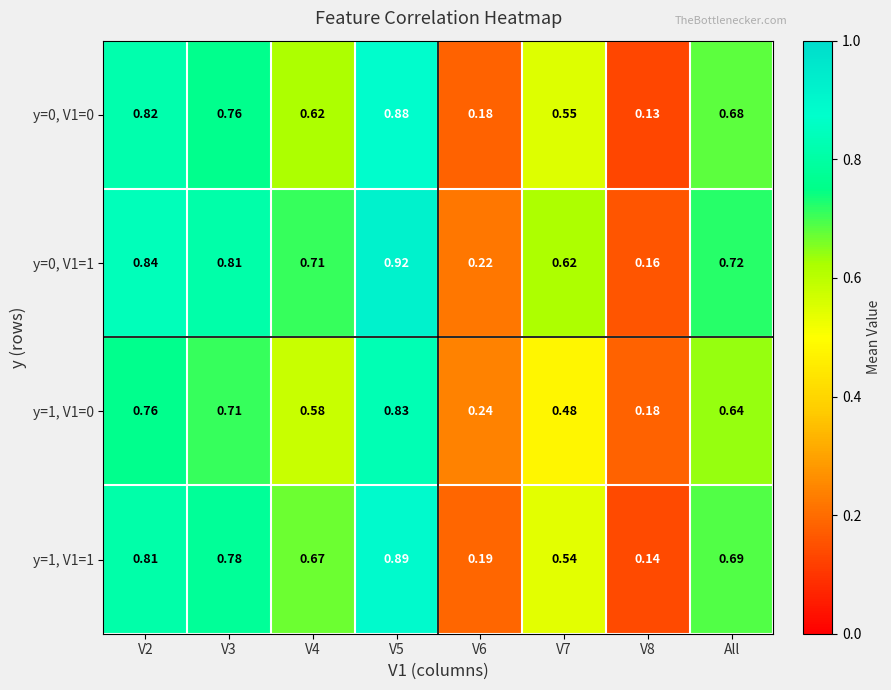

Is the value of y=0, V1=1 at V3 greater than the value of y=1, V1=0 at All?

Yes